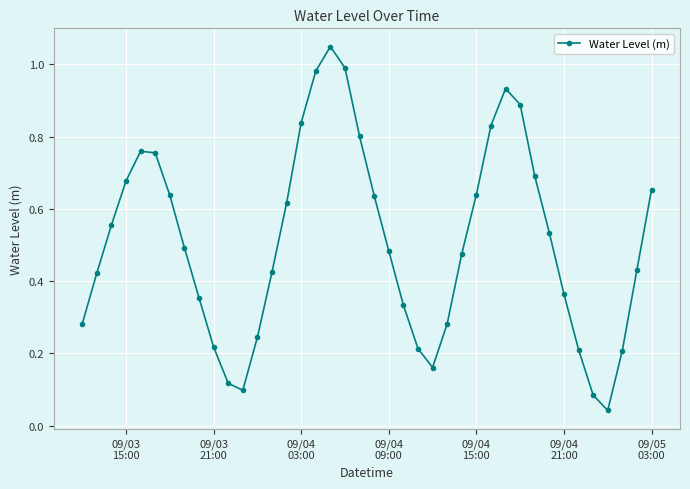

How many interior local peaks (higher than both neighbors) does the data have?

3